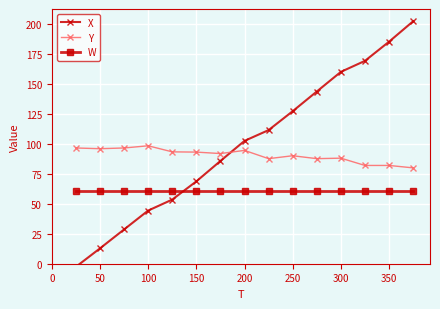

What are all the series names shown in the legend?

X, Y, W